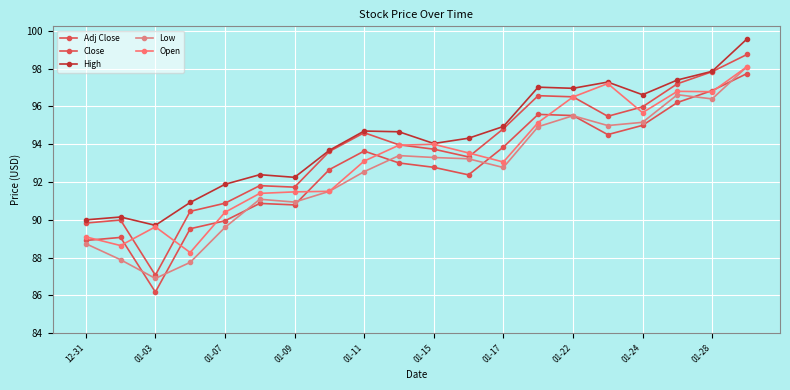

How many data points does each series have?

20